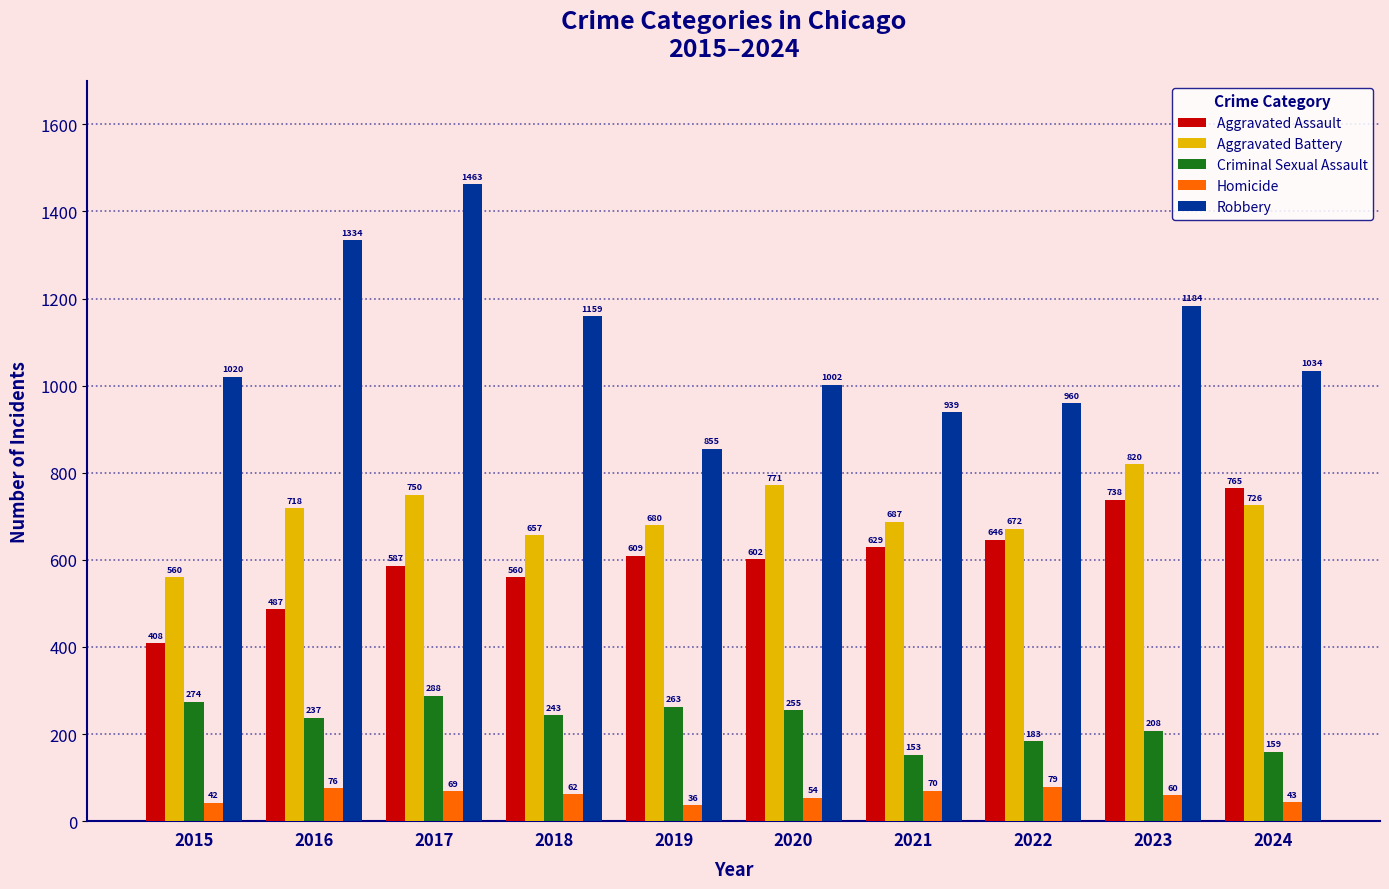

What is the value of the Robbery bar at the 8th from the left?

960